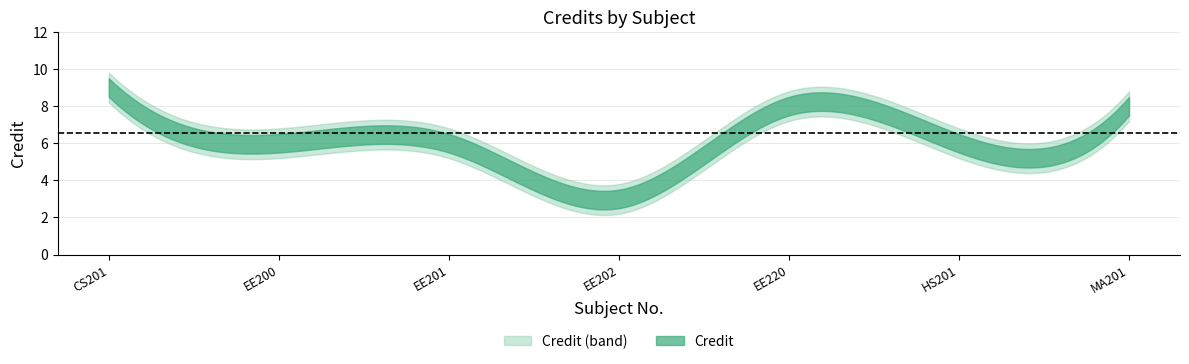

List the labels in order of Credit value, smallest first.

EE202, EE200, EE201, HS201, EE220, MA201, CS201